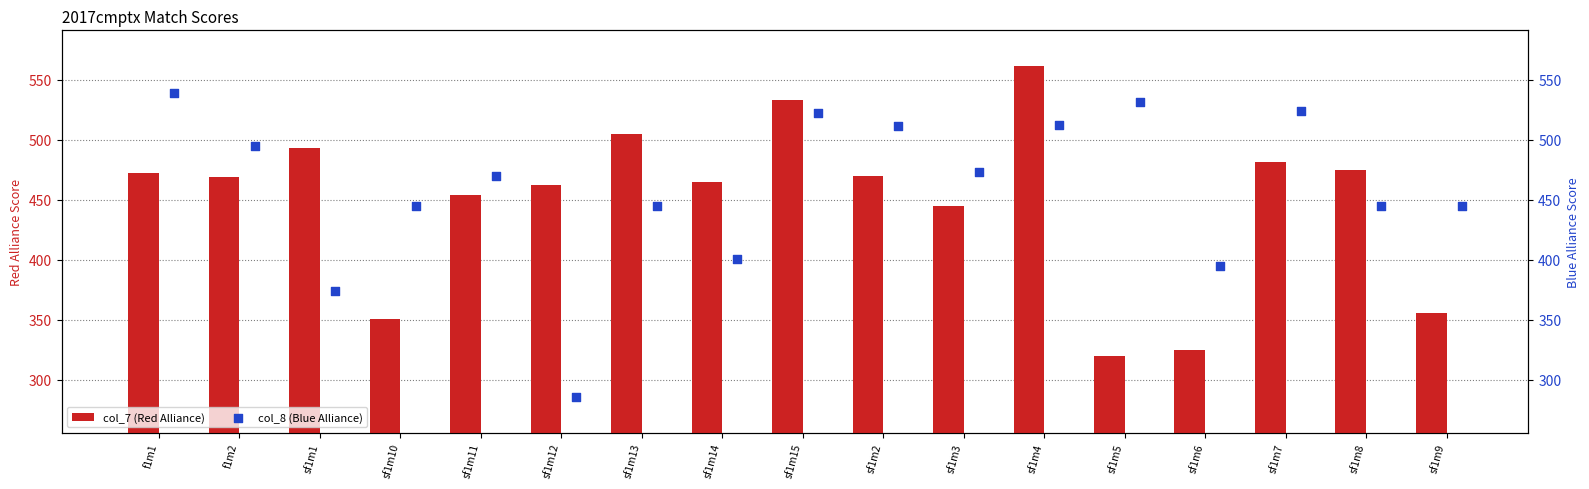

Which series has the largest Y range (max minus min)?

col_8 (Blue Alliance)